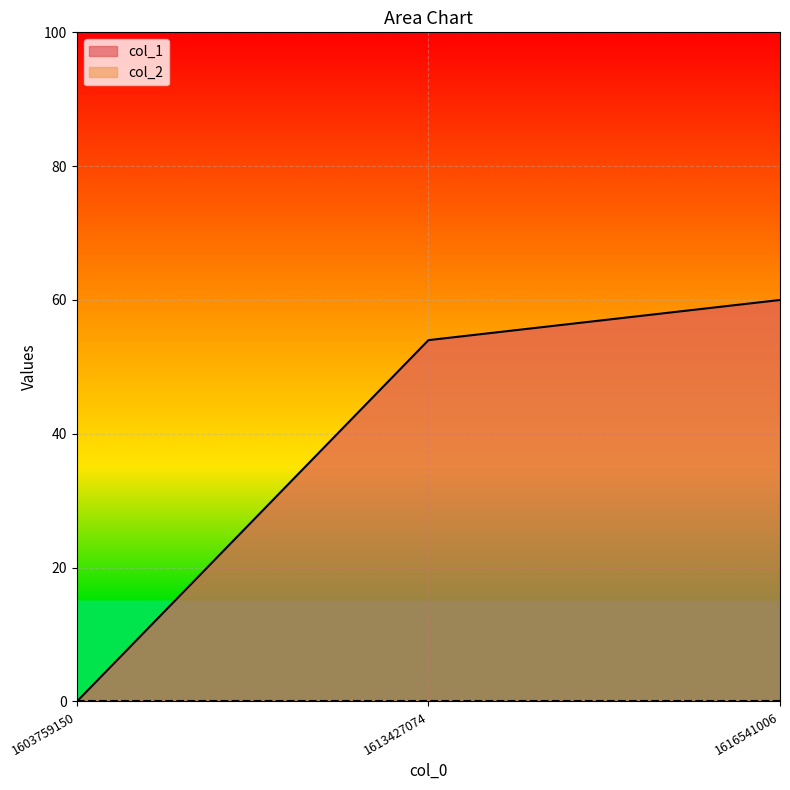

What is the average value?

38